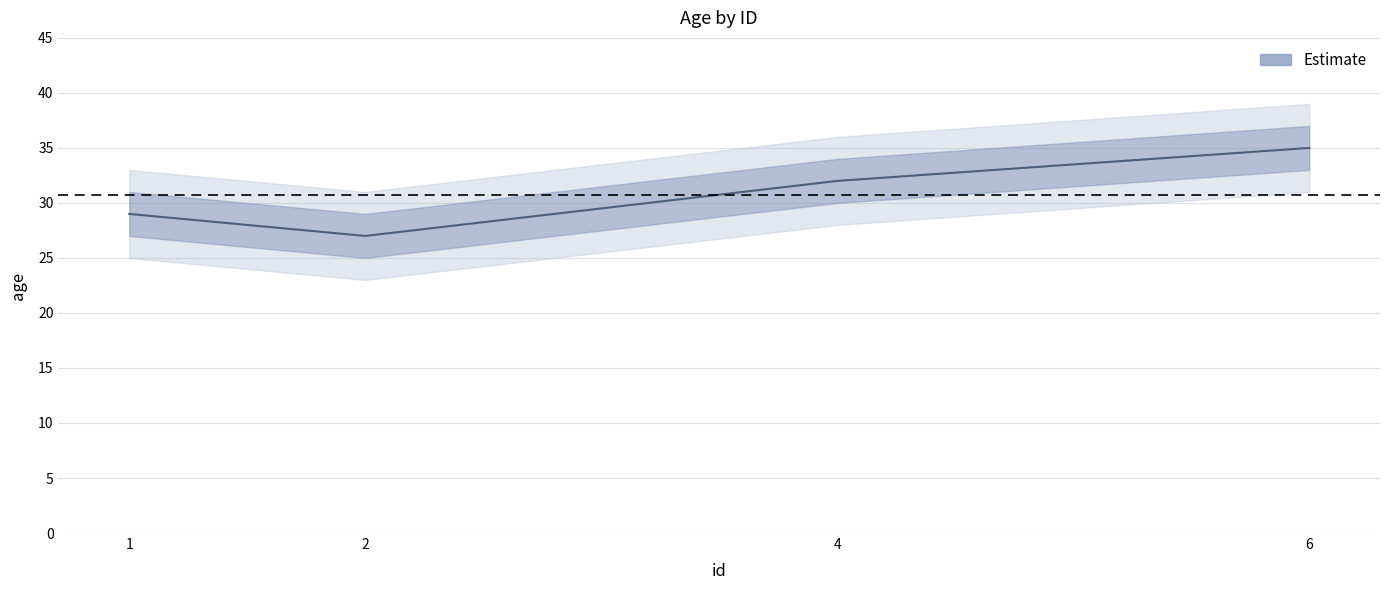

What is the sum of the values at 2 and 1?

56